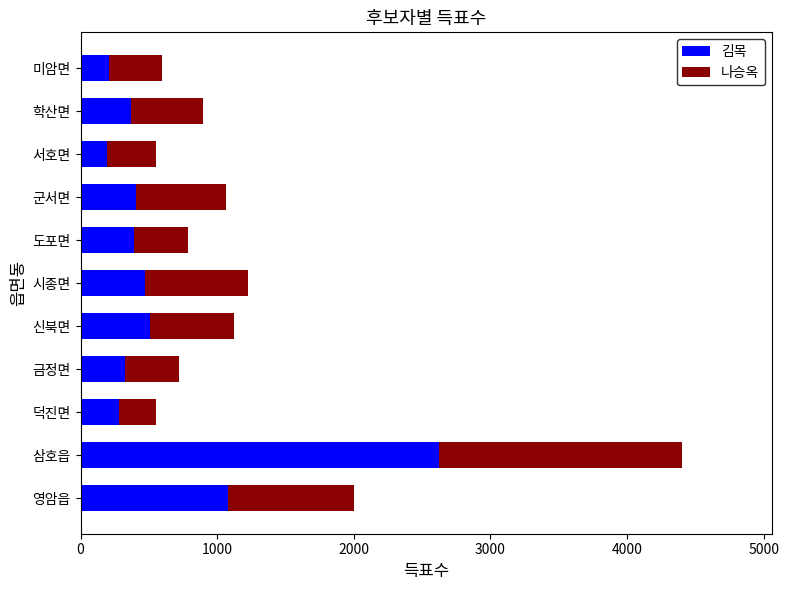

What is the difference between the 김목 values at 금정면 and 미암면?

121